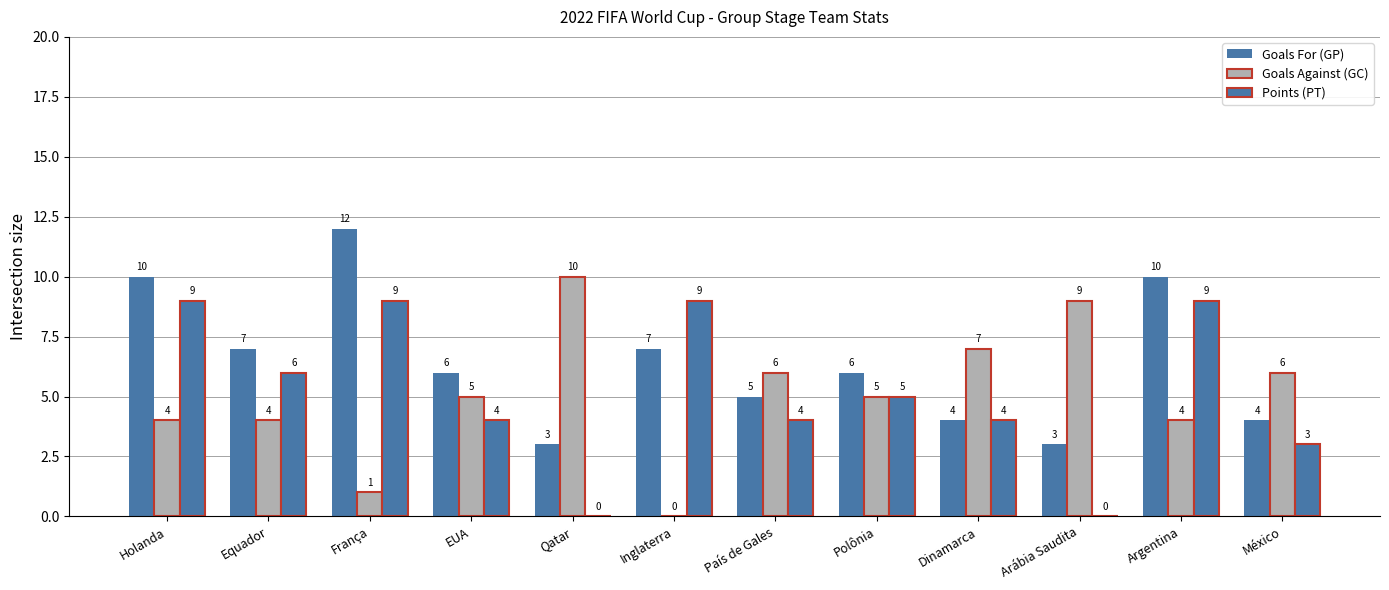

Which label corresponds to the smallest value in the chart?

Inglaterra